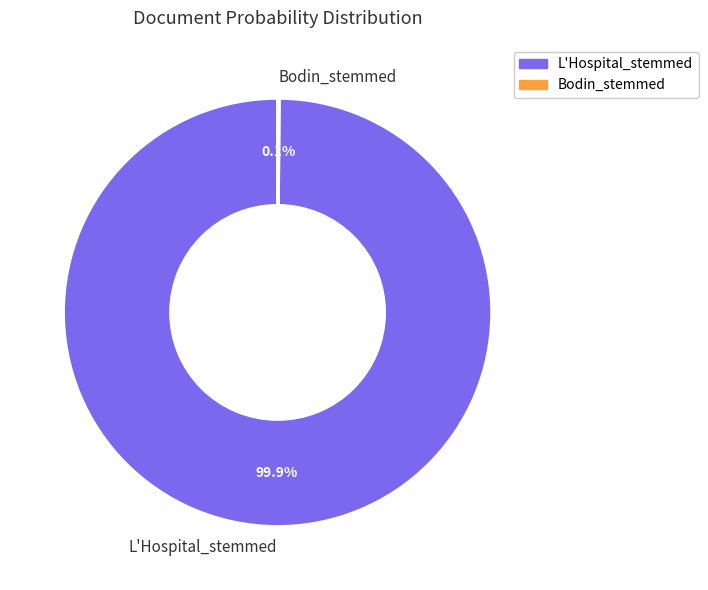

What portion of the pie excludes L'Hospital_stemmed?

0.1%